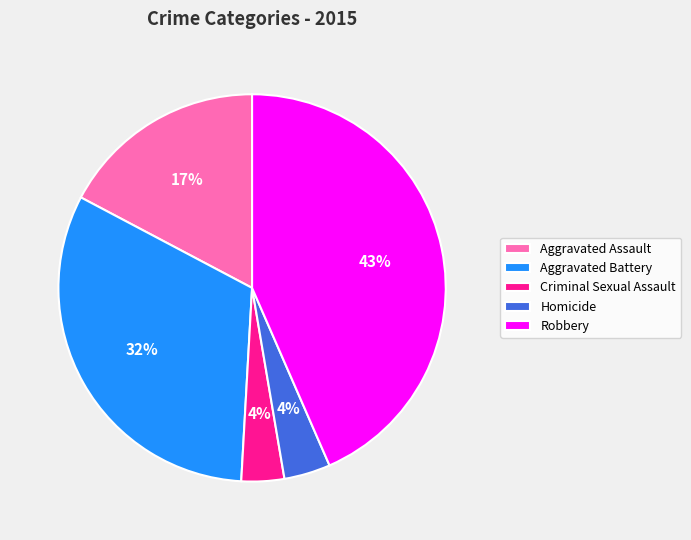

What is the largest slice in the pie chart?

Robbery